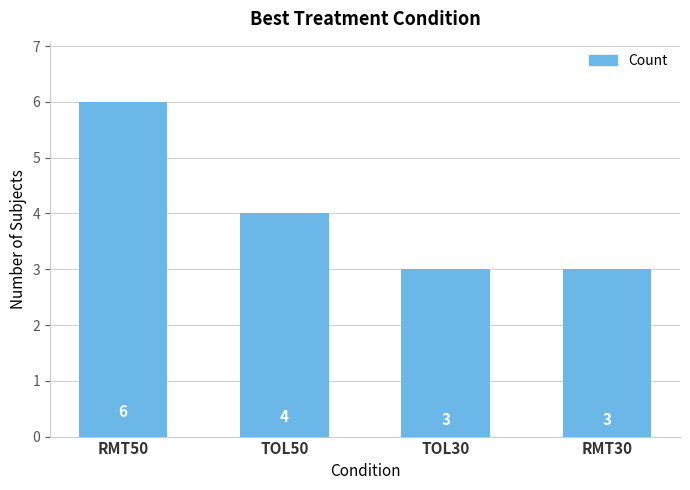

What is the difference between the values at RMT50 and TOL50?

2